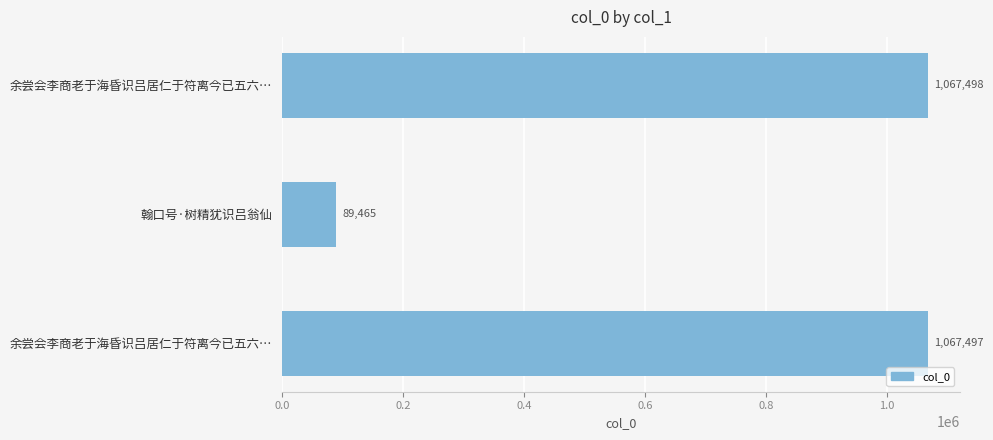

What is the difference between the maximum and minimum values?

978033